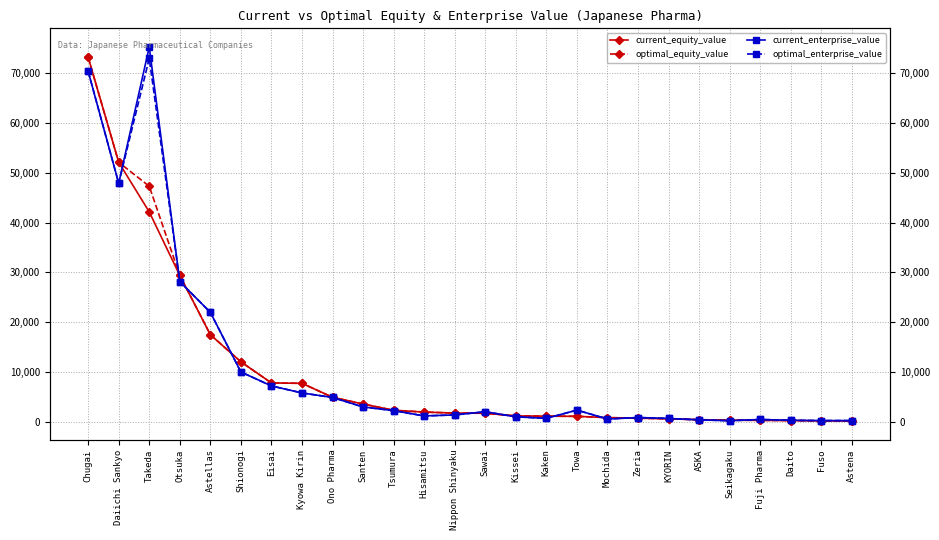

How many values in the current_enterprise_value series exceed 1974?

12